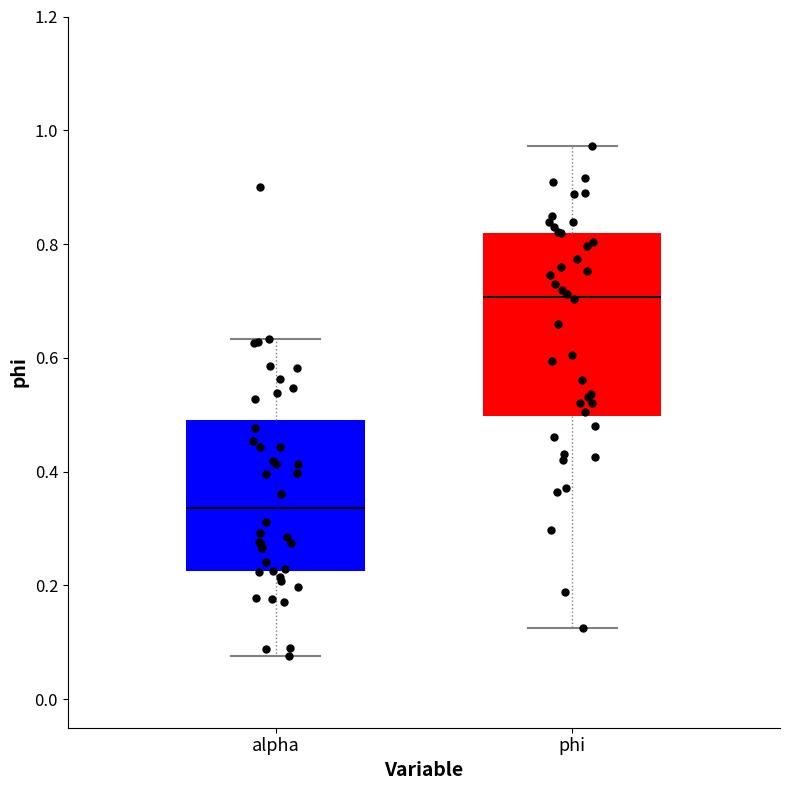

Reading left to right, transcribe this box plot: for each box, give where its median line is, the range the box spans, and where its two whiskers end, as read against the y-axis. The values are not printed on the chart, so give them approximately, as read against the axis.

alpha: median 0.34, box 0.22 to 0.50, whiskers 0.08 to 0.64
phi: median 0.70, box 0.50 to 0.82, whiskers 0.12 to 0.98